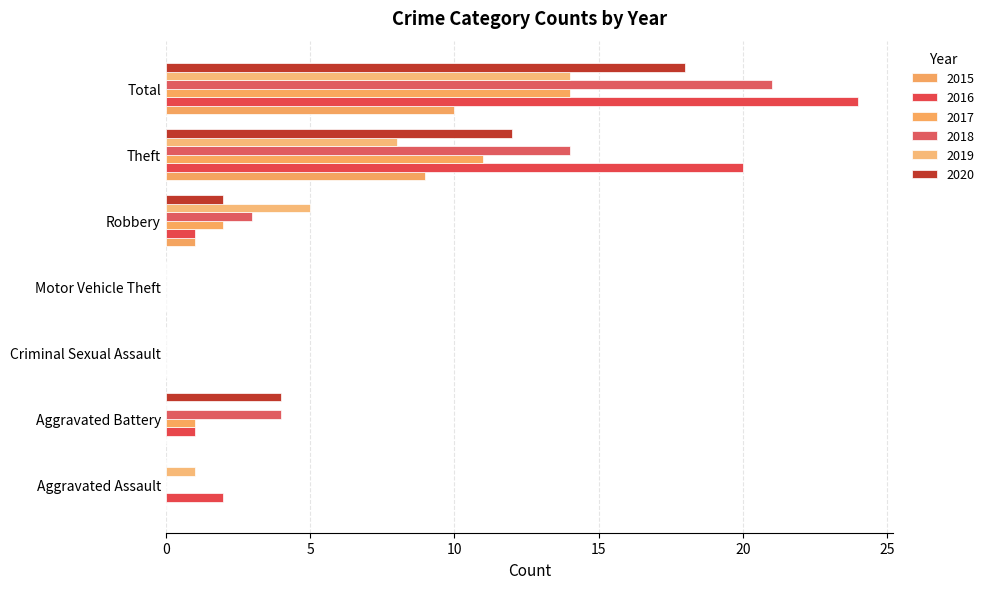

What is the maximum value for 2019?

14